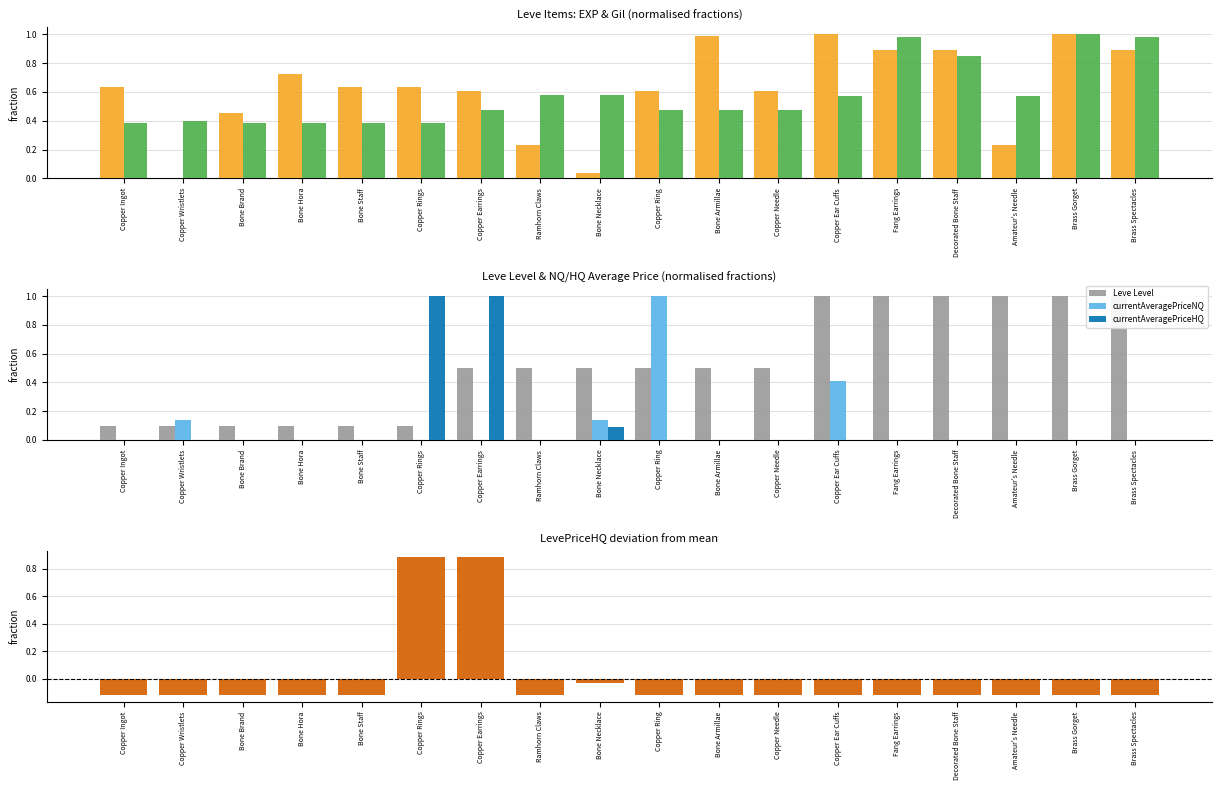

What is the label of the 12th bar from the right?

Copper Earrings